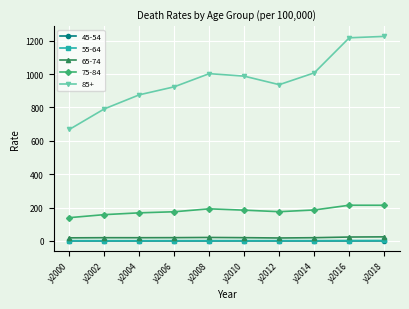

What is the total value across all series at y2006?

1120.6